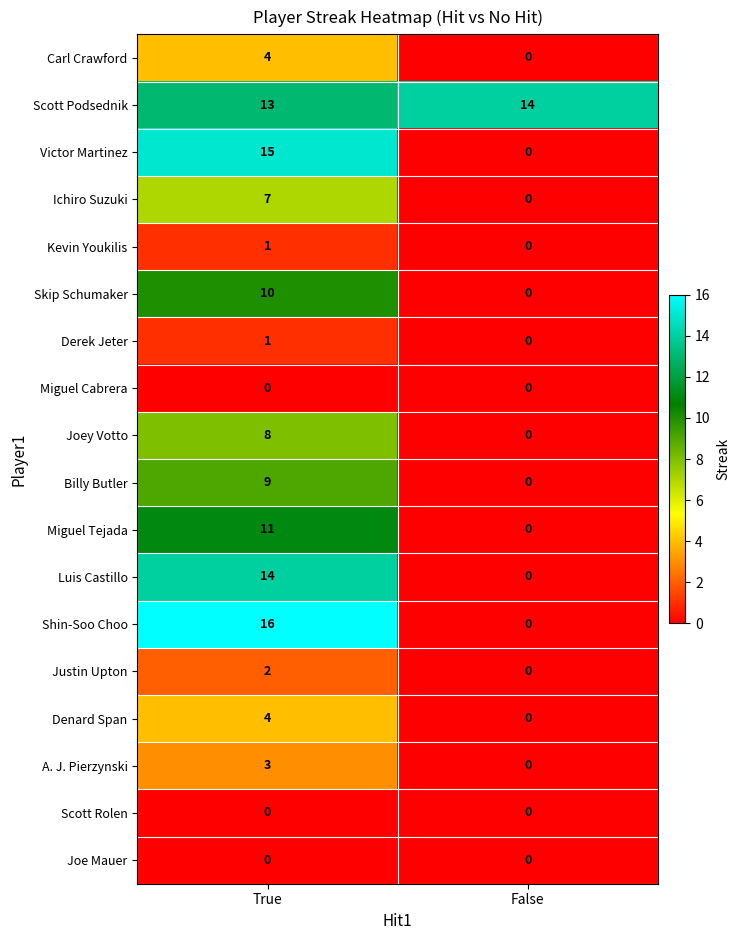

What is the maximum value shown in the chart?

16